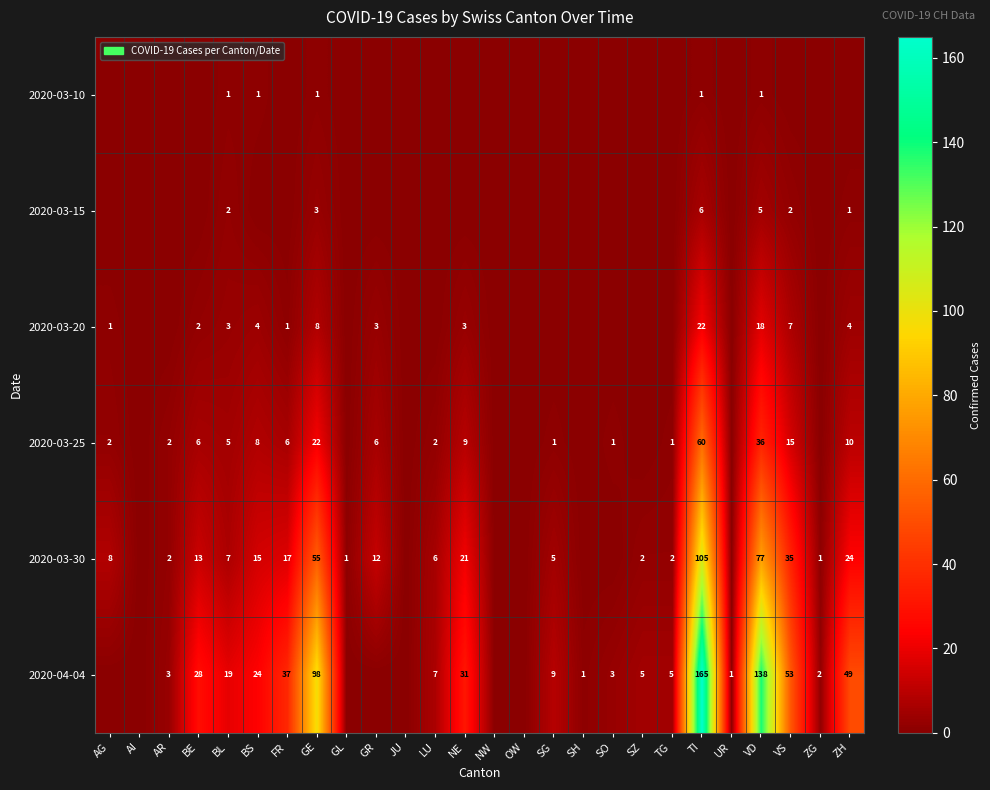

The value of 2020-03-30 at ZH is 17. True or false?

False